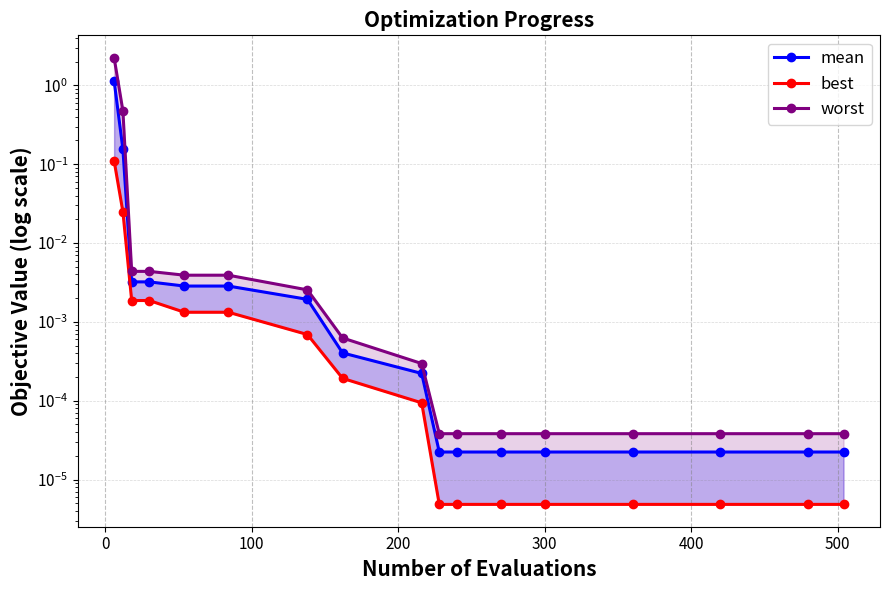

Does the chart display data point markers on the line(s)?

Yes